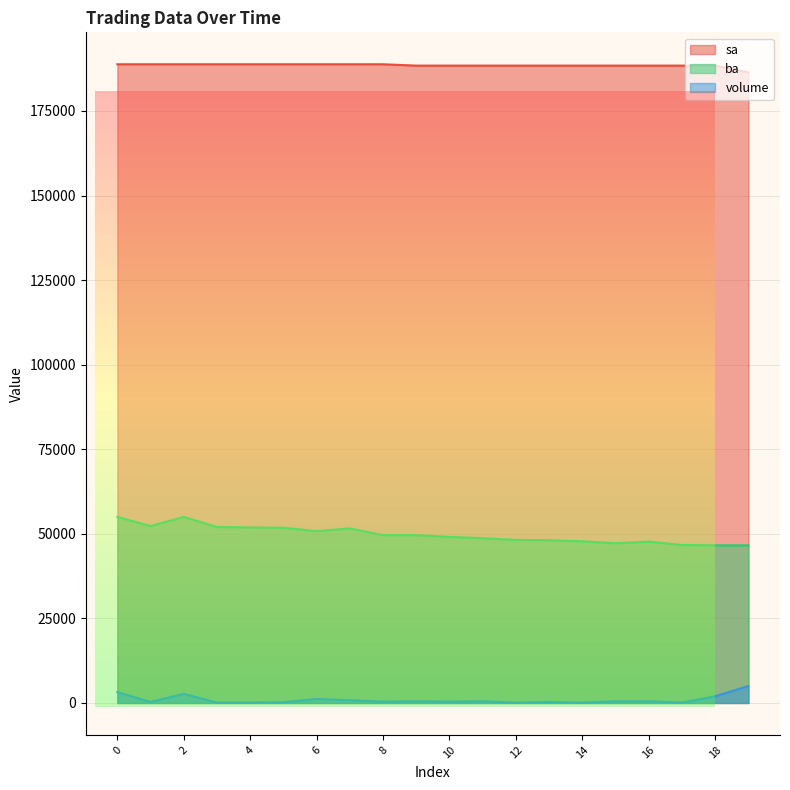

Reading left to right, what are all the values shown in this chart?

sa: 0=188800	1=188800	2=188800	3=188800	4=188800	5=188800	6=188800	7=188800	8=188800	9=188400	10=188400	11=188400	12=188400	13=188400	14=188400	15=188400	16=188400	17=188400	18=188400	19=186400
ba: 0=55000	1=52300	2=55000	3=52000	4=51900	5=51800	6=50800	7=51600	8=49600	9=49600	10=49100	11=48700	12=48200	13=48100	14=47800	15=47200	16=47700	17=46700	18=46600	19=46600
volume: 0=3200	1=300	2=2700	3=100	4=100	5=200	6=1200	7=800	8=400	9=500	10=400	11=500	12=100	13=300	14=100	15=500	16=500	17=100	18=2000	19=5000